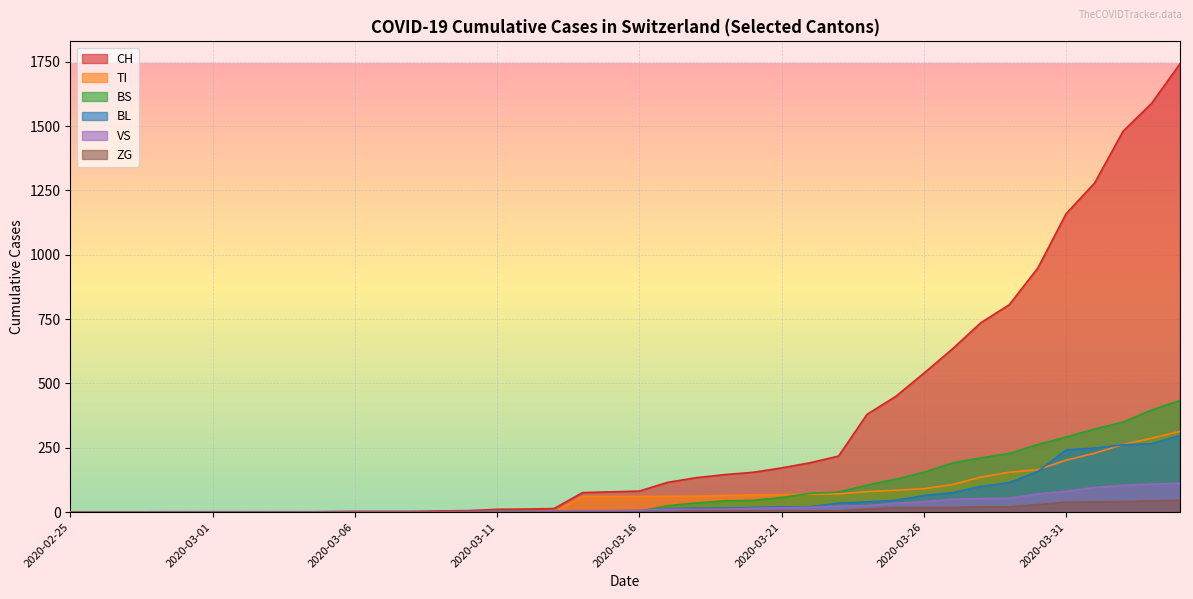

Reading left to right, transcribe all the data shown in this chart.

CH: 2020-02-25=0	2020-02-26=0	2020-02-27=0	2020-02-28=0	2020-02-29=0	2020-03-01=0	2020-03-02=0	2020-03-03=0	2020-03-04=0	2020-03-05=2	2020-03-06=3	2020-03-07=3	2020-03-08=3	2020-03-09=5	2020-03-10=6	2020-03-11=11	2020-03-12=12	2020-03-13=14	2020-03-14=76	2020-03-15=79	2020-03-16=82	2020-03-17=116	2020-03-18=134	2020-03-19=146	2020-03-20=155	2020-03-21=172	2020-03-22=192	2020-03-23=218	2020-03-24=380	2020-03-25=449	2020-03-26=540	2020-03-27=634	2020-03-28=736	2020-03-29=806	2020-03-30=948	2020-03-31=1160	2020-04-01=1279	2020-04-02=1480	2020-04-03=1588	2020-04-04=1742
TI: 2020-02-25=0	2020-02-26=0	2020-02-27=0	2020-02-28=0	2020-02-29=0	2020-03-01=0	2020-03-02=0	2020-03-03=0	2020-03-04=0	2020-03-05=0	2020-03-06=0	2020-03-07=0	2020-03-08=0	2020-03-09=0	2020-03-10=0	2020-03-11=0	2020-03-12=0	2020-03-13=0	2020-03-14=61	2020-03-15=61	2020-03-16=61	2020-03-17=62	2020-03-18=62	2020-03-19=65	2020-03-20=67	2020-03-21=68	2020-03-22=70	2020-03-23=71	2020-03-24=80	2020-03-25=85	2020-03-26=91	2020-03-27=107	2020-03-28=136	2020-03-29=155	2020-03-30=165	2020-03-31=202	2020-04-01=229	2020-04-02=263	2020-04-03=287	2020-04-04=314
BS: 2020-02-25=0	2020-02-26=0	2020-02-27=0	2020-02-28=0	2020-02-29=0	2020-03-01=0	2020-03-02=0	2020-03-03=0	2020-03-04=0	2020-03-05=0	2020-03-06=0	2020-03-07=0	2020-03-08=0	2020-03-09=0	2020-03-10=0	2020-03-11=4	2020-03-12=4	2020-03-13=4	2020-03-14=4	2020-03-15=0	2020-03-16=4	2020-03-17=25	2020-03-18=36	2020-03-19=44	2020-03-20=46	2020-03-21=57	2020-03-22=73	2020-03-23=78	2020-03-24=105	2020-03-25=128	2020-03-26=155	2020-03-27=191	2020-03-28=211	2020-03-29=228	2020-03-30=263	2020-03-31=292	2020-04-01=323	2020-04-02=350	2020-04-03=397	2020-04-04=434
BL: 2020-02-25=0	2020-02-26=0	2020-02-27=0	2020-02-28=0	2020-02-29=0	2020-03-01=0	2020-03-02=0	2020-03-03=0	2020-03-04=0	2020-03-05=0	2020-03-06=0	2020-03-07=0	2020-03-08=0	2020-03-09=1	2020-03-10=2	2020-03-11=2	2020-03-12=2	2020-03-13=0	2020-03-14=0	2020-03-15=5	2020-03-16=5	2020-03-17=13	2020-03-18=16	2020-03-19=16	2020-03-20=18	2020-03-21=21	2020-03-22=21	2020-03-23=35	2020-03-24=40	2020-03-25=46	2020-03-26=65	2020-03-27=76	2020-03-28=100	2020-03-29=115	2020-03-30=158	2020-03-31=242	2020-04-01=249	2020-04-02=262	2020-04-03=266	2020-04-04=298
VS: 2020-02-25=0	2020-02-26=0	2020-02-27=0	2020-02-28=2	2020-02-29=2	2020-03-01=2	2020-03-02=2	2020-03-03=2	2020-03-04=2	2020-03-05=2	2020-03-06=2	2020-03-07=2	2020-03-08=2	2020-03-09=2	2020-03-10=2	2020-03-11=3	2020-03-12=3	2020-03-13=5	2020-03-14=6	2020-03-15=6	2020-03-16=8	2020-03-17=11	2020-03-18=11	2020-03-19=12	2020-03-20=15	2020-03-21=17	2020-03-22=19	2020-03-23=24	2020-03-24=25	2020-03-25=35	2020-03-26=41	2020-03-27=50	2020-03-28=53	2020-03-29=54	2020-03-30=71	2020-03-31=81	2020-04-01=96	2020-04-02=104	2020-04-03=109	2020-04-04=112
ZG: 2020-02-25=0	2020-02-26=0	2020-02-27=0	2020-02-28=0	2020-02-29=0	2020-03-01=0	2020-03-02=0	2020-03-03=0	2020-03-04=0	2020-03-05=0	2020-03-06=0	2020-03-07=0	2020-03-08=0	2020-03-09=0	2020-03-10=0	2020-03-11=0	2020-03-12=0	2020-03-13=0	2020-03-14=0	2020-03-15=0	2020-03-16=0	2020-03-17=1	2020-03-18=5	2020-03-19=5	2020-03-20=5	2020-03-21=5	2020-03-22=5	2020-03-23=5	2020-03-24=12	2020-03-25=18	2020-03-26=18	2020-03-27=18	2020-03-28=21	2020-03-29=21	2020-03-30=29	2020-03-31=39	2020-04-01=40	2020-04-02=41	2020-04-03=44	2020-04-04=46